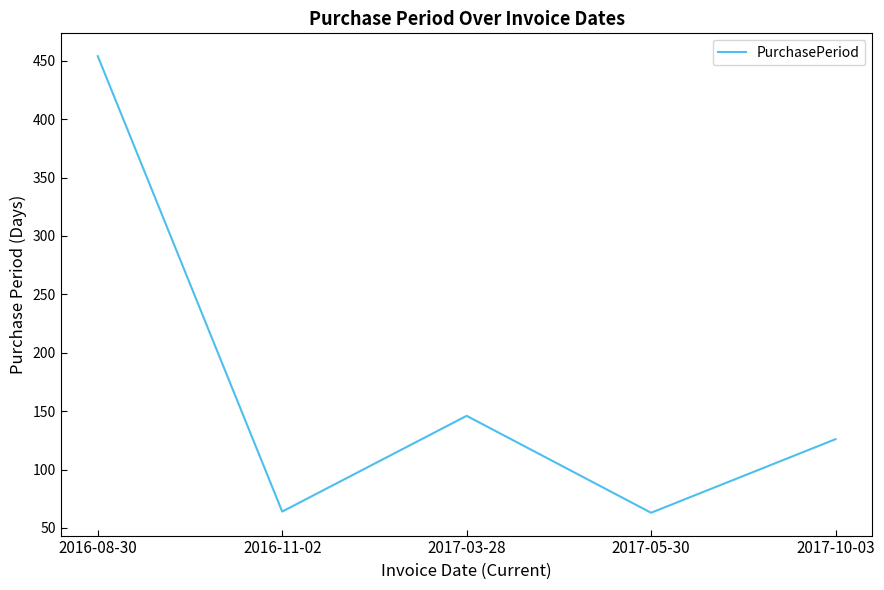

Where is the first local minimum?

2016-11-02